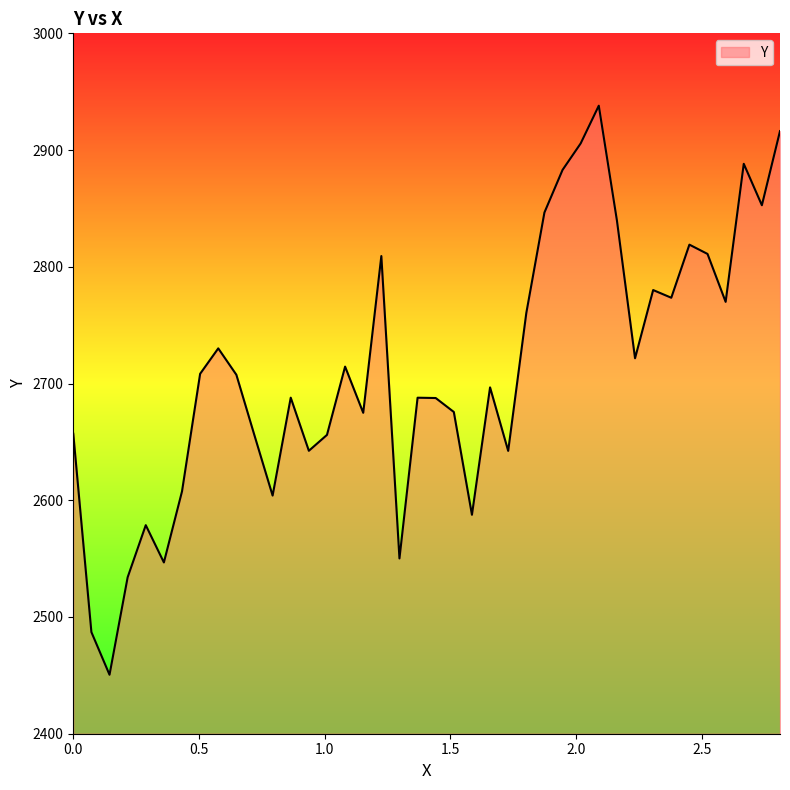

What is the difference between the maximum and minimum values?

487.5